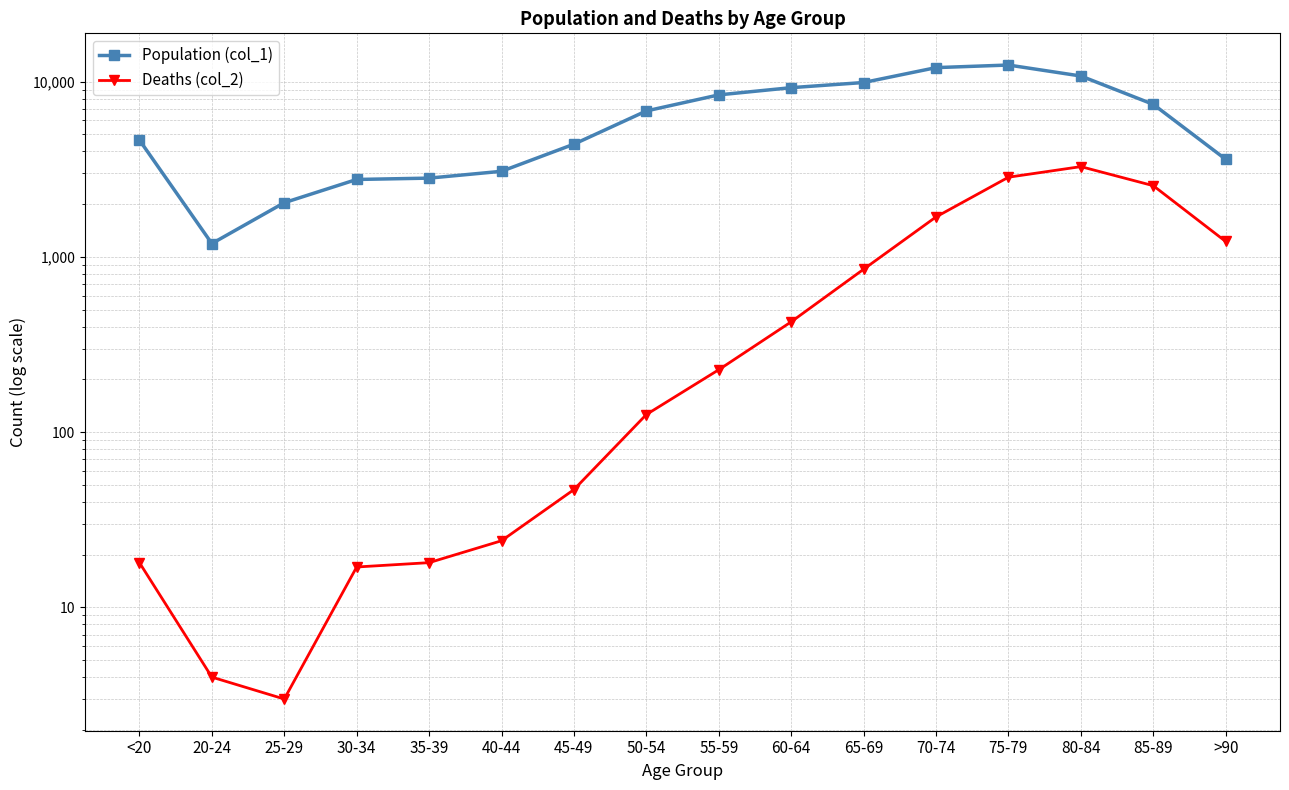

What position from the right is 30-34?

13